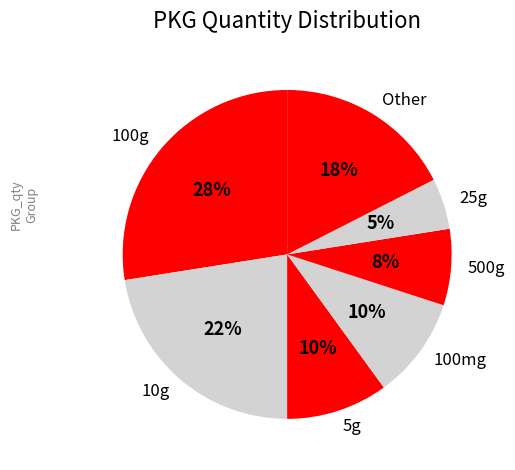

Is there any slice that represents more than half of the pie?

No